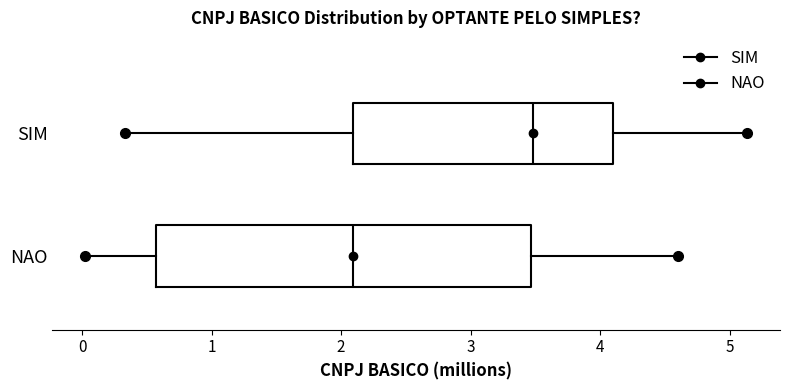

Comparing the boxes themselves (not the whiskers), which one is the widest?

NAO